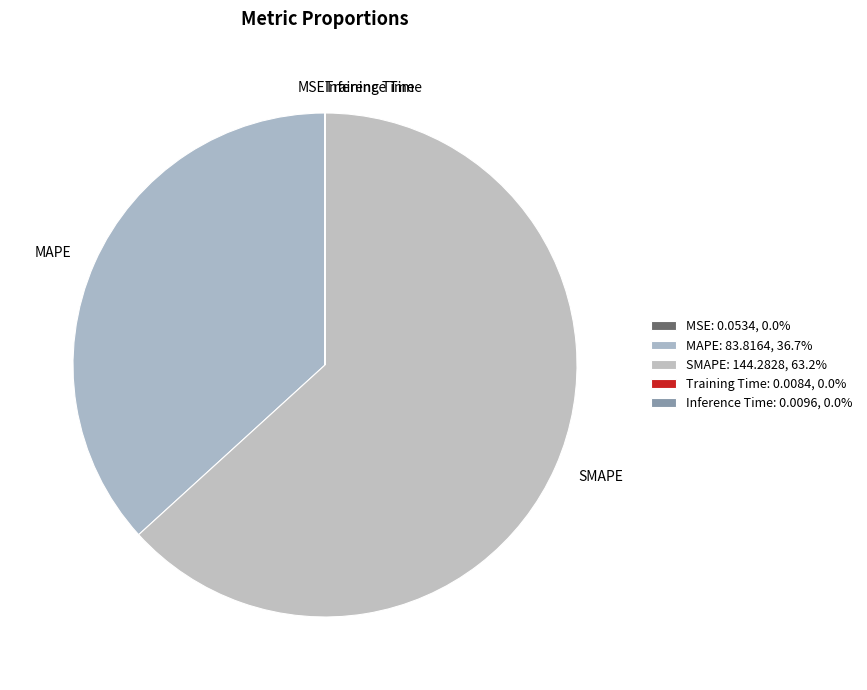

Does MSE account for over 50% of the chart?

No